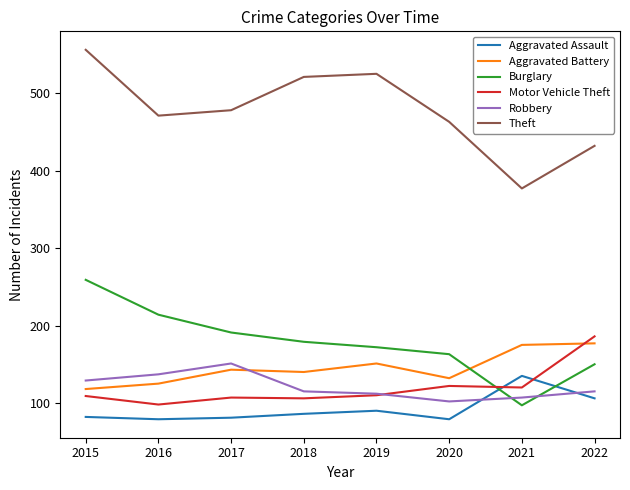

True or false: Theft and Burglary cross at least once.

False